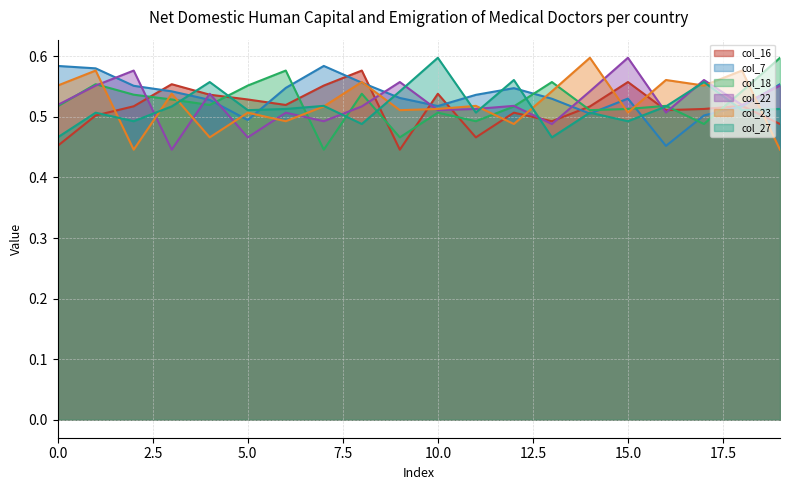

True or false: col_23 has a value of 0.3 at 16.

False